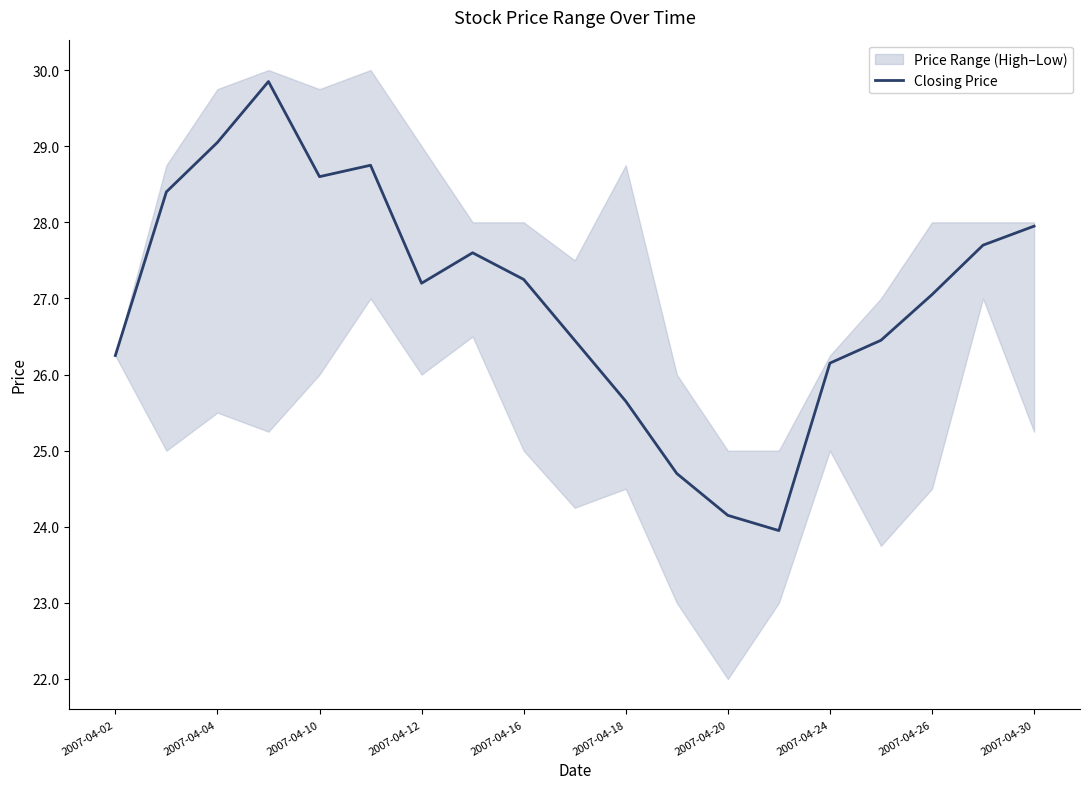

What is the highest value of the Closing Price series?

29.9